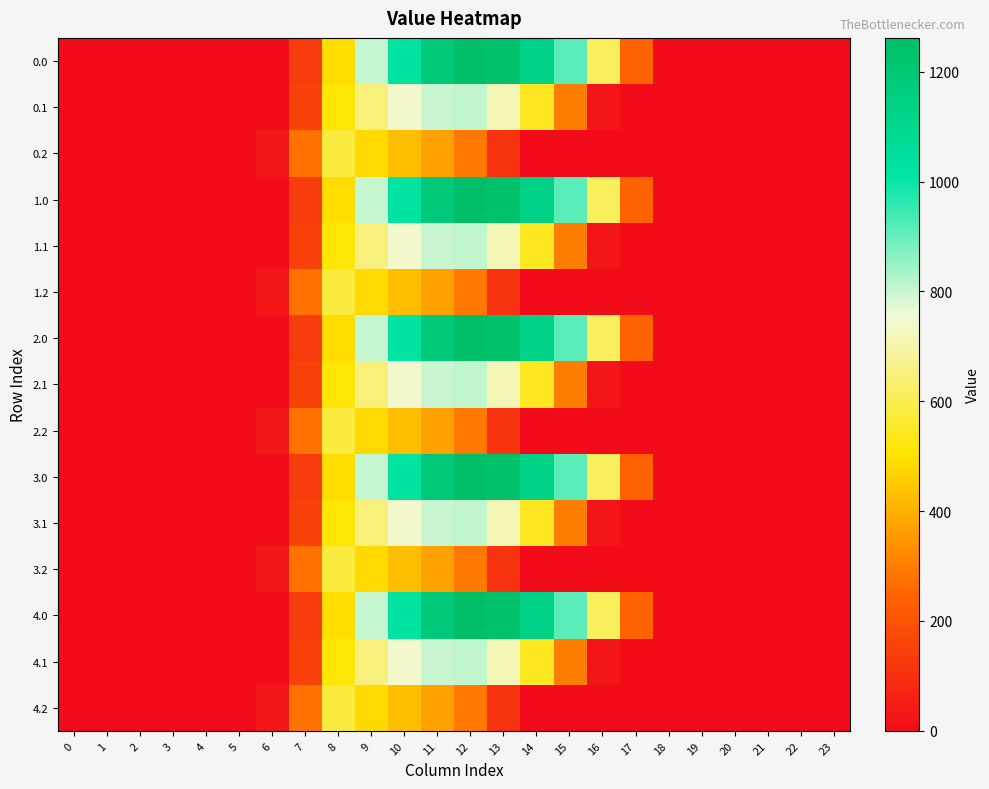

Reading left to right, list all the values displayed in this chart.

0.0: 0=0.0	1=0.0	2=0.0	3=0.0	4=0.0	5=0.0	6=0.0	7=134.3	8=489.3	9=804.0	10=1023.2	11=1185.2	12=1261.6	13=1237.4	14=1128.6	15=911.8	16=613.0	17=243.5	18=0.0	19=0.0	20=0.0	21=0.0	22=0.0	23=0.0
0.1: 0=0.0	1=0.0	2=0.0	3=0.0	4=0.0	5=0.0	6=0.0	7=153.2	8=514.8	9=646.9	10=742.1	11=800.2	12=806.9	13=715.3	14=544.1	15=301.4	16=26.8	17=0.0	18=0.0	19=0.0	20=0.0	21=0.0	22=0.0	23=0.0
0.2: 0=0.0	1=0.0	2=0.0	3=0.0	4=0.0	5=0.0	6=29.3	7=276.9	8=576.6	9=480.7	10=430.5	11=374.4	12=289.5	13=107.8	14=0.0	15=0.0	16=0.0	17=0.0	18=0.0	19=0.0	20=0.0	21=0.0	22=0.0	23=0.0
1.0: 0=0.0	1=0.0	2=0.0	3=0.0	4=0.0	5=0.0	6=0.0	7=134.3	8=489.3	9=804.0	10=1023.2	11=1185.2	12=1261.6	13=1237.4	14=1128.6	15=911.8	16=613.0	17=243.5	18=0.0	19=0.0	20=0.0	21=0.0	22=0.0	23=0.0
1.1: 0=0.0	1=0.0	2=0.0	3=0.0	4=0.0	5=0.0	6=0.0	7=153.2	8=514.8	9=646.9	10=742.1	11=800.2	12=806.9	13=715.3	14=544.1	15=301.4	16=26.8	17=0.0	18=0.0	19=0.0	20=0.0	21=0.0	22=0.0	23=0.0
1.2: 0=0.0	1=0.0	2=0.0	3=0.0	4=0.0	5=0.0	6=29.3	7=276.9	8=576.6	9=480.7	10=430.5	11=374.4	12=289.5	13=107.8	14=0.0	15=0.0	16=0.0	17=0.0	18=0.0	19=0.0	20=0.0	21=0.0	22=0.0	23=0.0
2.0: 0=0.0	1=0.0	2=0.0	3=0.0	4=0.0	5=0.0	6=0.0	7=134.3	8=489.3	9=804.0	10=1023.2	11=1185.2	12=1261.6	13=1237.4	14=1128.6	15=911.8	16=613.0	17=243.5	18=0.0	19=0.0	20=0.0	21=0.0	22=0.0	23=0.0
2.1: 0=0.0	1=0.0	2=0.0	3=0.0	4=0.0	5=0.0	6=0.0	7=153.2	8=514.8	9=646.9	10=742.1	11=800.2	12=806.9	13=715.3	14=544.1	15=301.4	16=26.8	17=0.0	18=0.0	19=0.0	20=0.0	21=0.0	22=0.0	23=0.0
2.2: 0=0.0	1=0.0	2=0.0	3=0.0	4=0.0	5=0.0	6=29.3	7=276.9	8=576.6	9=480.7	10=430.5	11=374.4	12=289.5	13=107.8	14=0.0	15=0.0	16=0.0	17=0.0	18=0.0	19=0.0	20=0.0	21=0.0	22=0.0	23=0.0
3.0: 0=0.0	1=0.0	2=0.0	3=0.0	4=0.0	5=0.0	6=0.0	7=134.3	8=489.3	9=804.0	10=1023.2	11=1185.2	12=1261.6	13=1237.4	14=1128.6	15=911.8	16=613.0	17=243.5	18=0.0	19=0.0	20=0.0	21=0.0	22=0.0	23=0.0
3.1: 0=0.0	1=0.0	2=0.0	3=0.0	4=0.0	5=0.0	6=0.0	7=153.2	8=514.8	9=646.9	10=742.1	11=800.2	12=806.9	13=715.3	14=544.1	15=301.4	16=26.8	17=0.0	18=0.0	19=0.0	20=0.0	21=0.0	22=0.0	23=0.0
3.2: 0=0.0	1=0.0	2=0.0	3=0.0	4=0.0	5=0.0	6=29.3	7=276.9	8=576.6	9=480.7	10=430.5	11=374.4	12=289.5	13=107.8	14=0.0	15=0.0	16=0.0	17=0.0	18=0.0	19=0.0	20=0.0	21=0.0	22=0.0	23=0.0
4.0: 0=0.0	1=0.0	2=0.0	3=0.0	4=0.0	5=0.0	6=0.0	7=134.3	8=489.3	9=804.0	10=1023.2	11=1185.2	12=1261.6	13=1237.4	14=1128.6	15=911.8	16=613.0	17=243.5	18=0.0	19=0.0	20=0.0	21=0.0	22=0.0	23=0.0
4.1: 0=0.0	1=0.0	2=0.0	3=0.0	4=0.0	5=0.0	6=0.0	7=153.2	8=514.8	9=646.9	10=742.1	11=800.2	12=806.9	13=715.3	14=544.1	15=301.4	16=26.8	17=0.0	18=0.0	19=0.0	20=0.0	21=0.0	22=0.0	23=0.0
4.2: 0=0.0	1=0.0	2=0.0	3=0.0	4=0.0	5=0.0	6=29.3	7=276.9	8=576.6	9=480.7	10=430.5	11=374.4	12=289.5	13=107.8	14=0.0	15=0.0	16=0.0	17=0.0	18=0.0	19=0.0	20=0.0	21=0.0	22=0.0	23=0.0